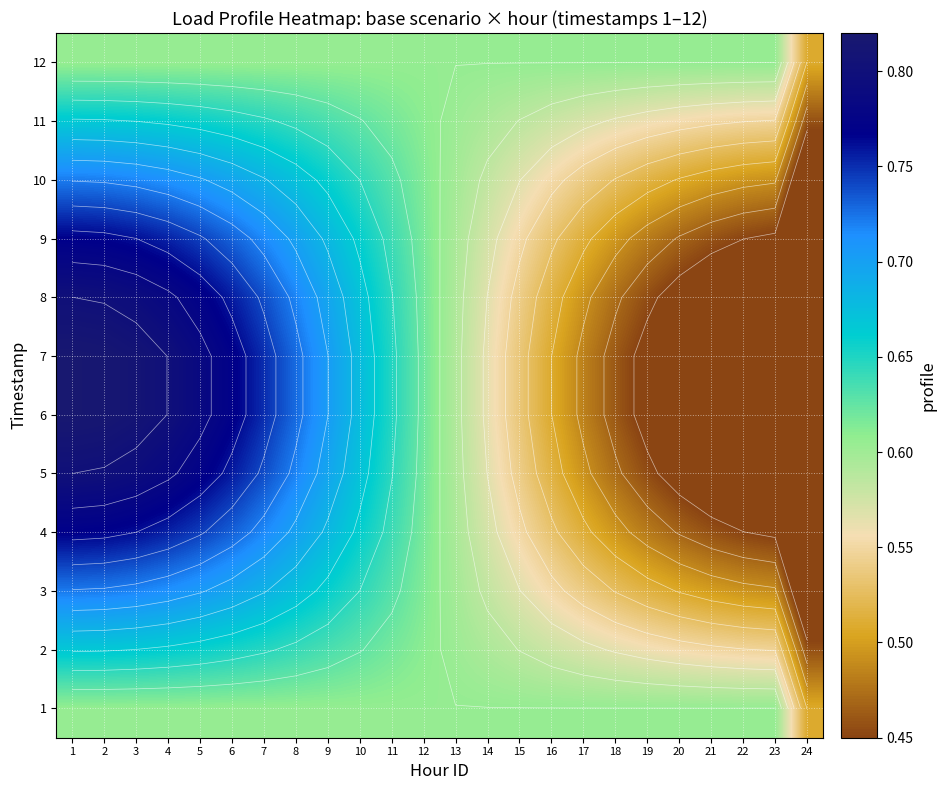

What is the sum of the 8 values at 15 and 8?

1.3